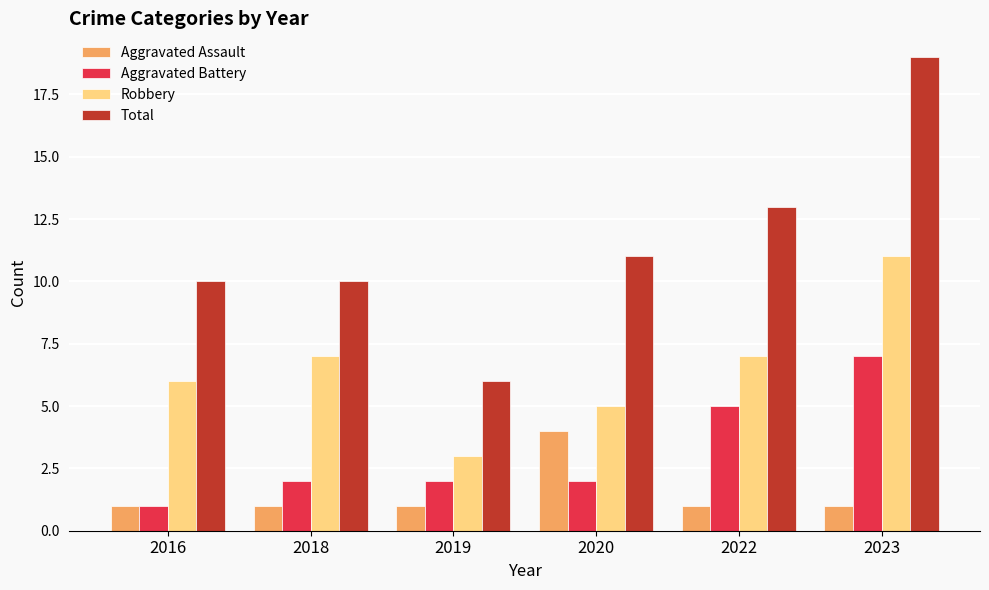

At how many categories does at least one series exceed 7?

5